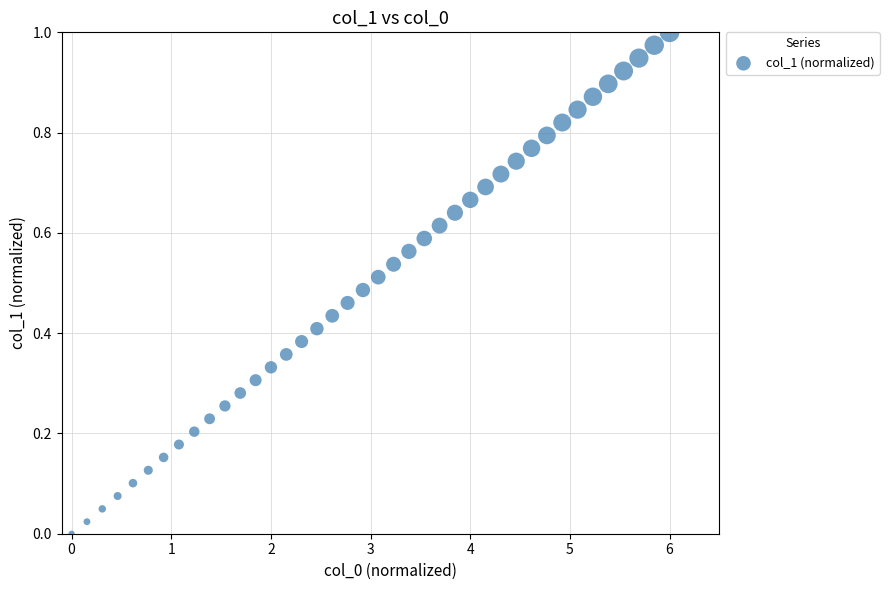

What is the range of X values (max minus min)?

6.0